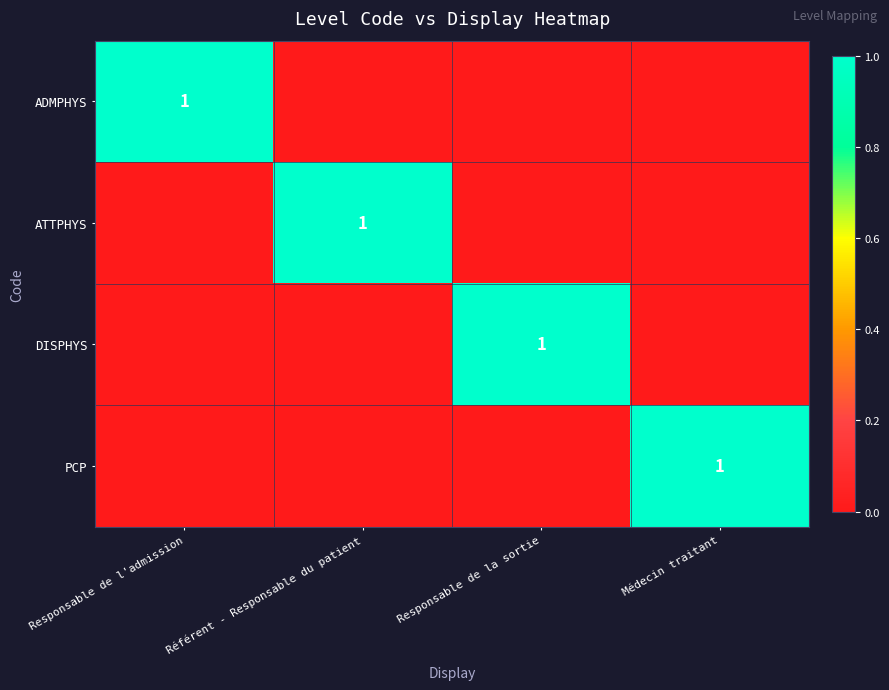

The ATTPHYS series shows 2 at Référent - Responsable du patient. True or false?

False